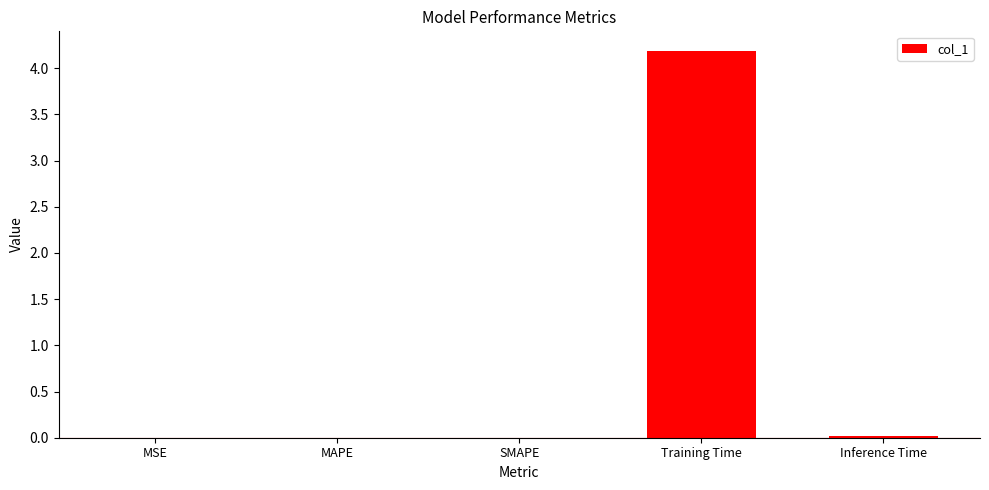

At which category does the chart reach its peak across all series?

Training Time